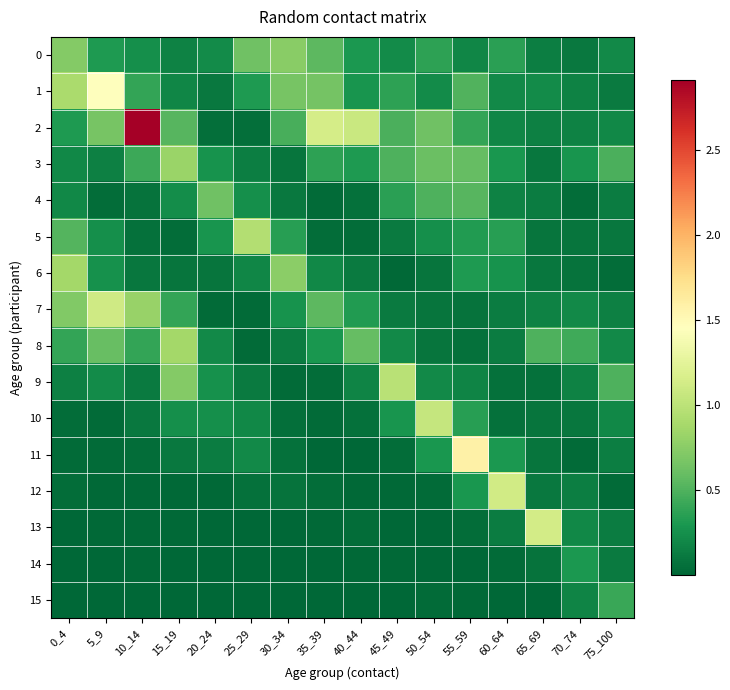

Rank the series at 40_44 from highest to lowest value.

2, 8, 7, 3, 0, 1, 9, 6, 10, 4, 13, 5, 12, 14, 11, 15